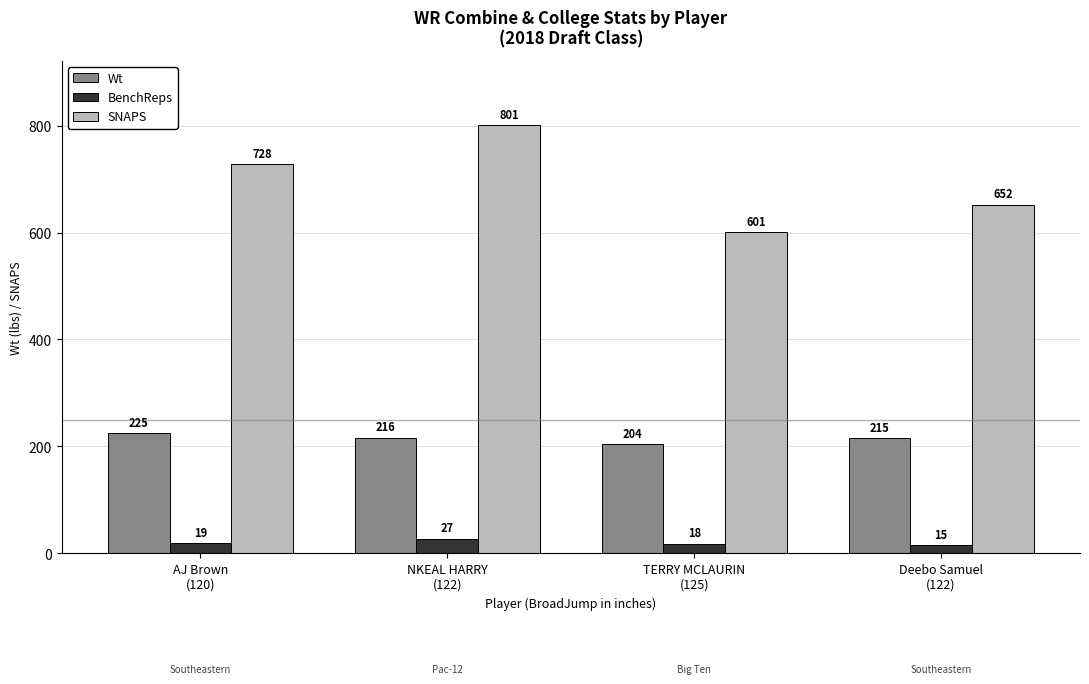

What is the sum of the SNAPS values at AJ Brown
(120) and Deebo Samuel
(122)?

1380